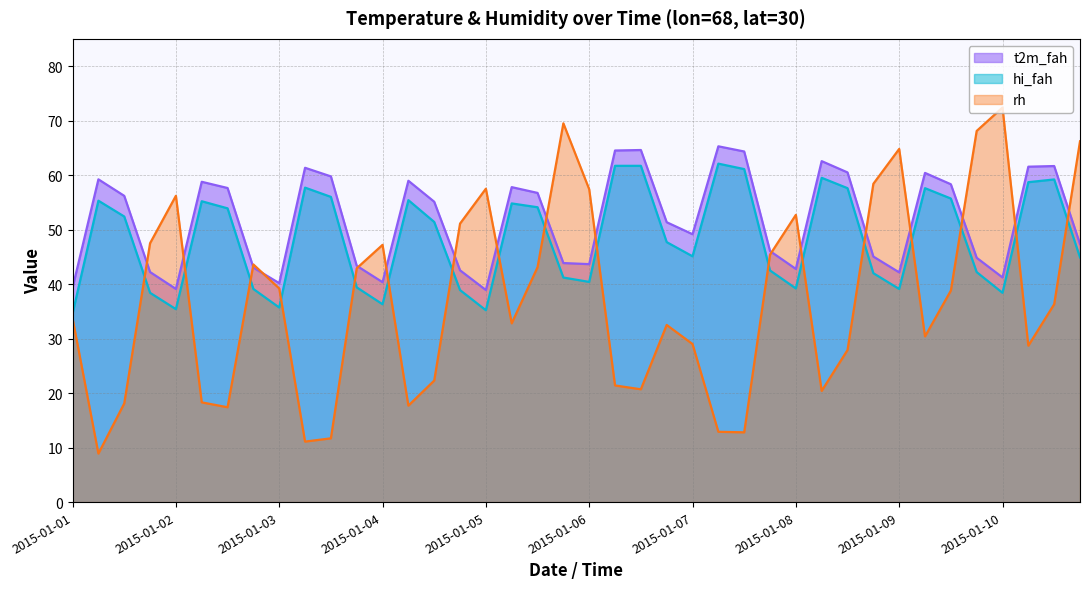

What is the total value across all series at 2015-01-08?

134.7